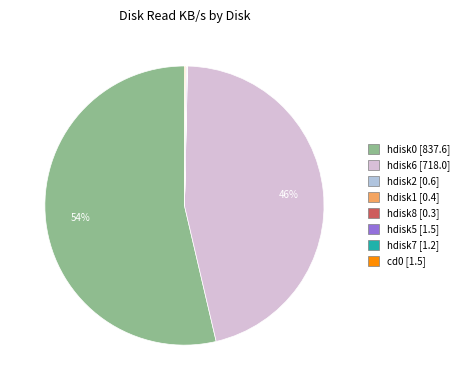

To the nearest percent, what is the difference between the largest and smallest slice percentages?

54%